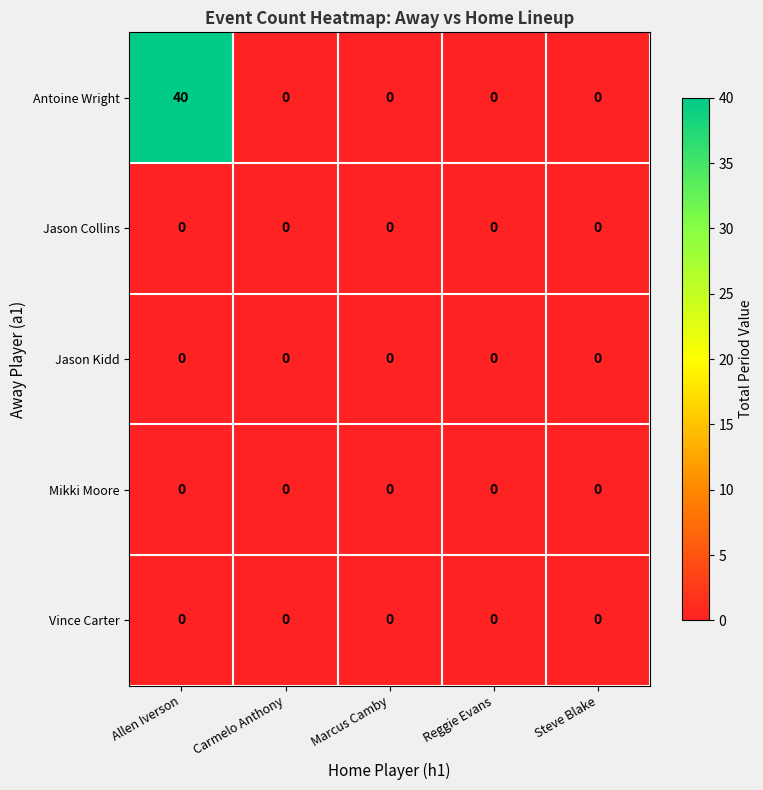

True or false: Antoine Wright has a value of 40 at Allen Iverson.

True